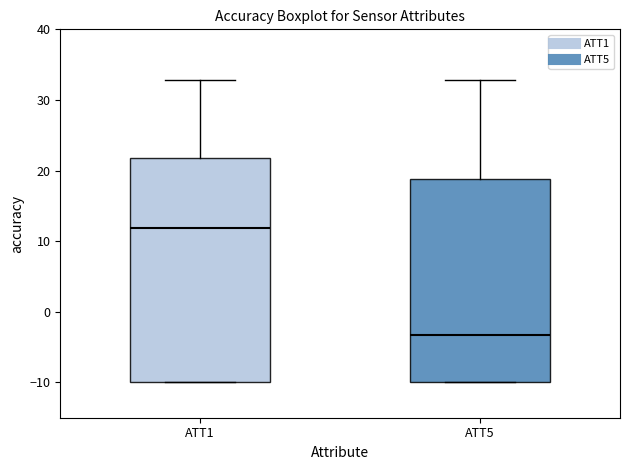

Which box is the tallest, from its lower edge to its upper edge?

ATT1